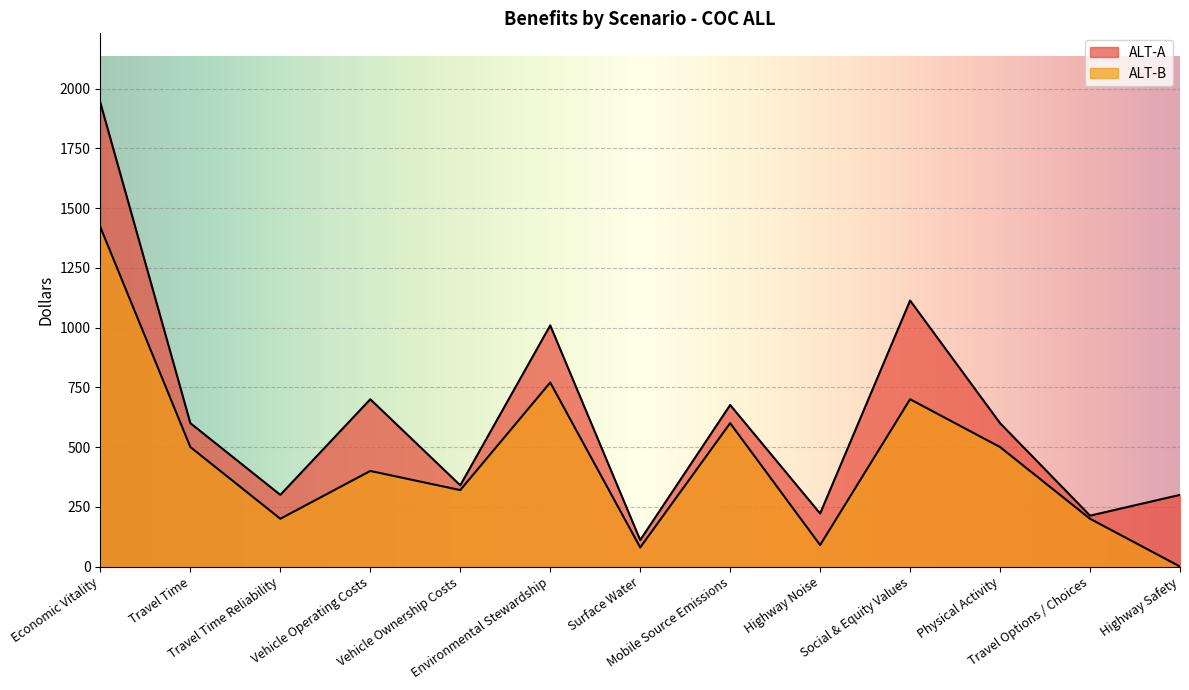

True or false: ALT-A and ALT-B cross at least once.

False